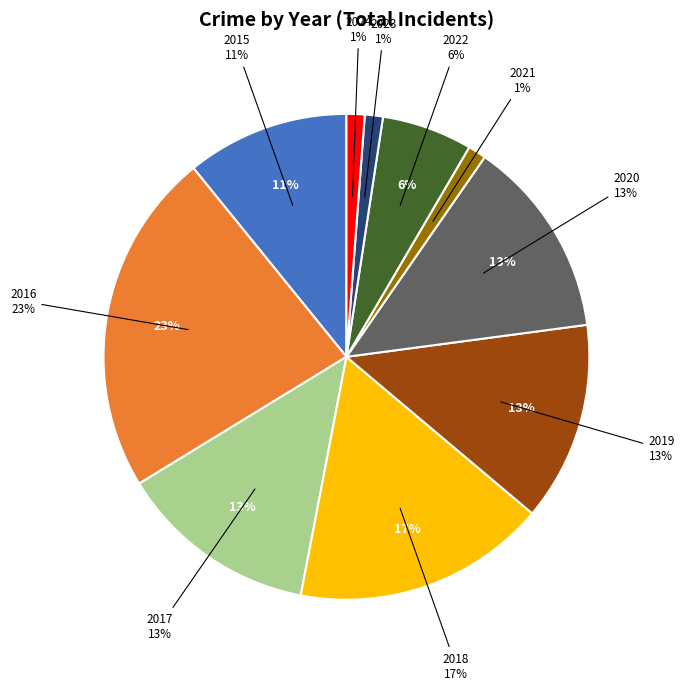

What is the largest slice in the pie chart?

2016